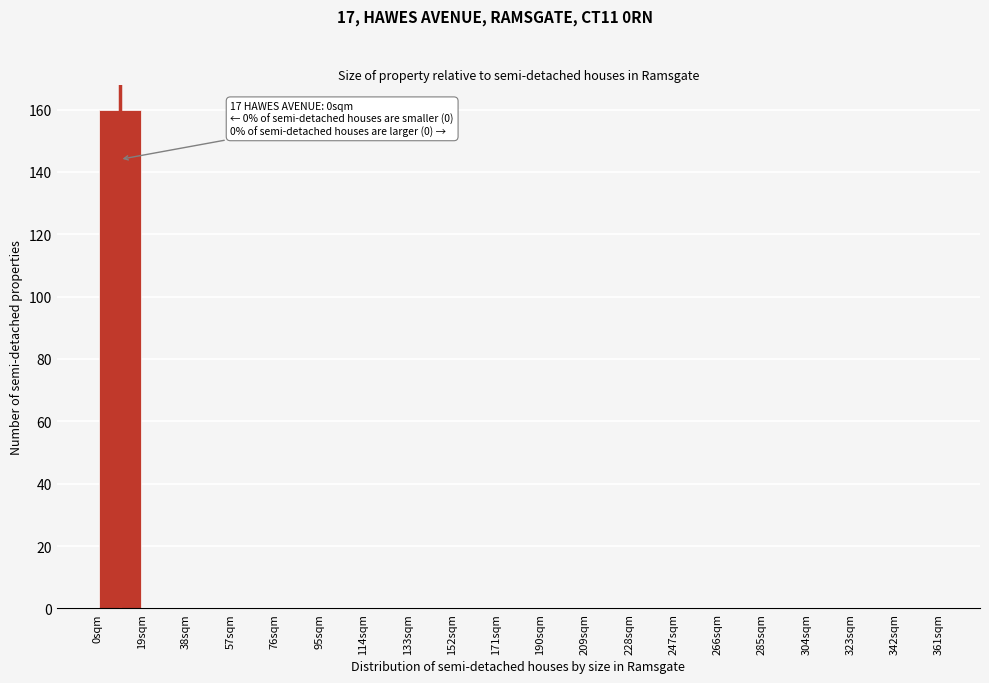

Over which range of the x-axis is the bar tallest?

0 to 19